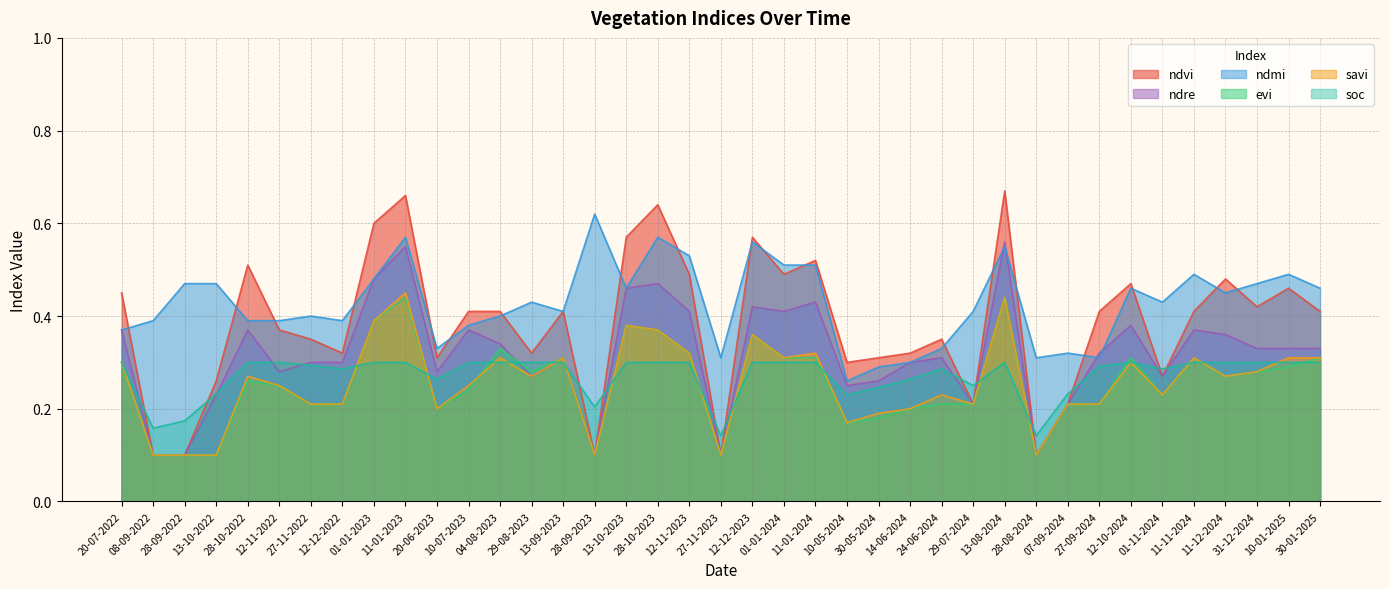

In evi, how many points are higher than both neighbors (excluding endpoints)?

9